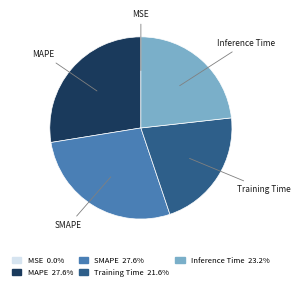

Is there any slice that represents more than half of the pie?

No